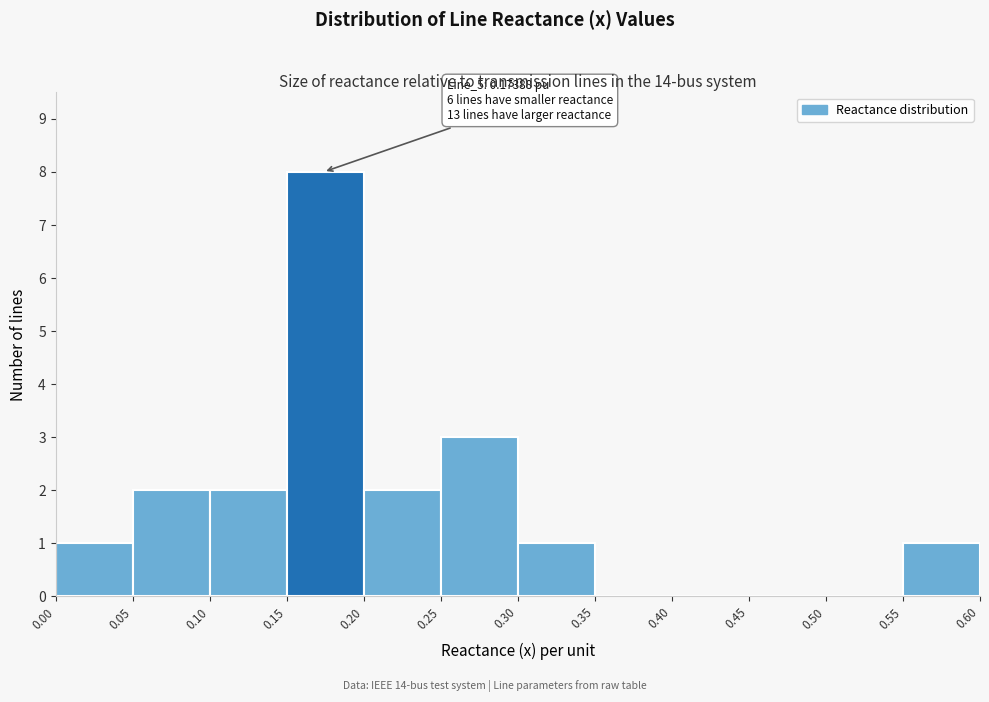

Which range on the x-axis has the tallest bar?

0.15 to 0.20